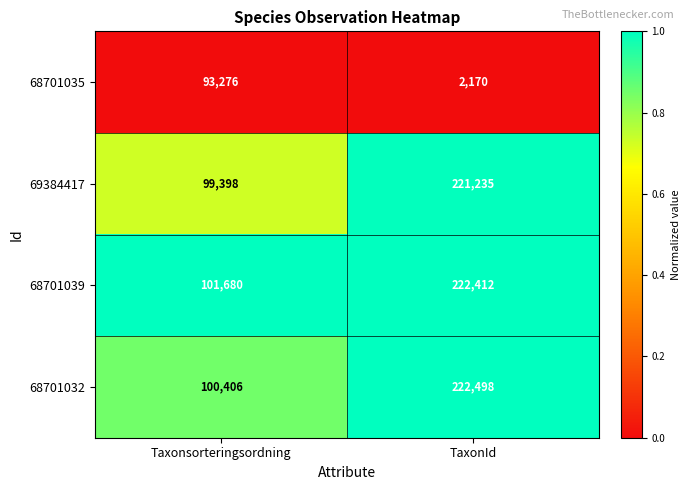

What is the total value across all series at Taxonsorteringsordning?

394760